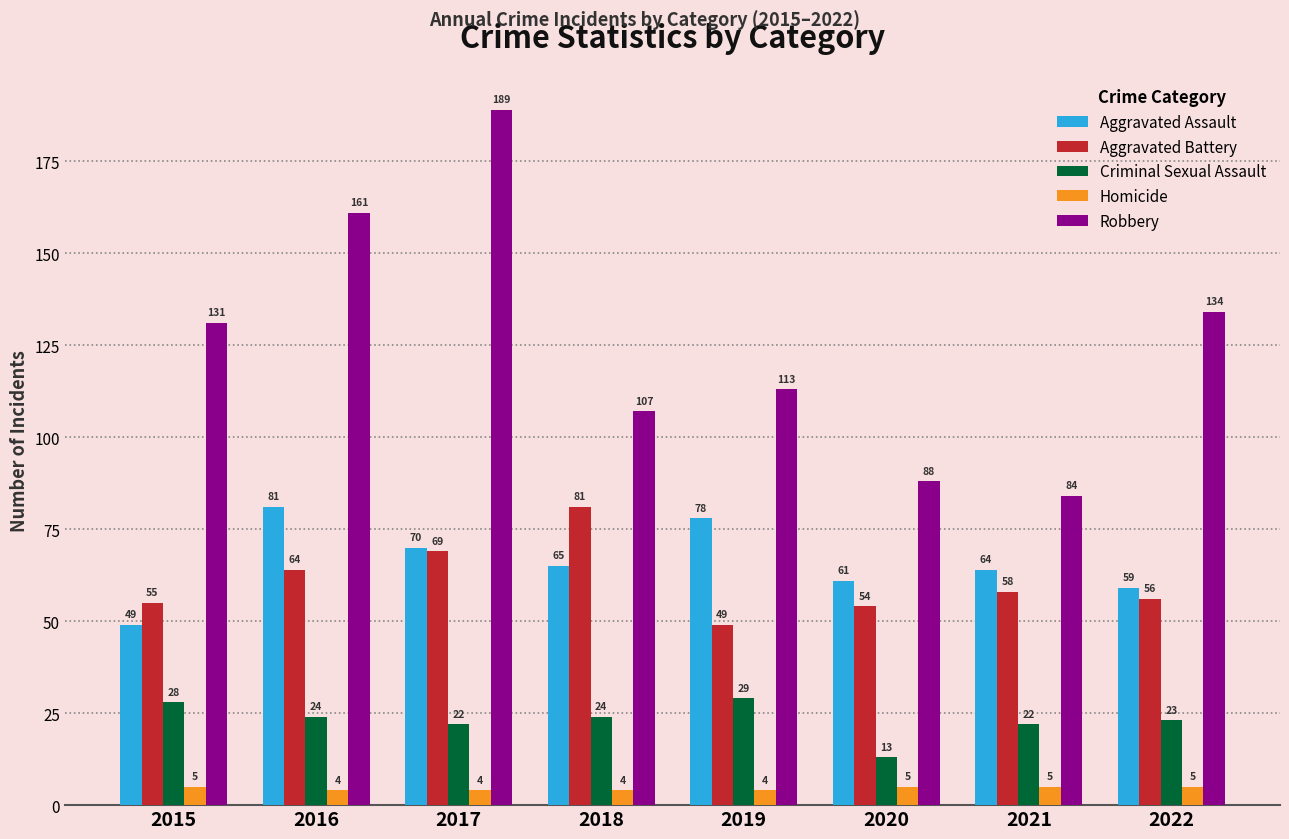

What is the greatest value displayed?

189